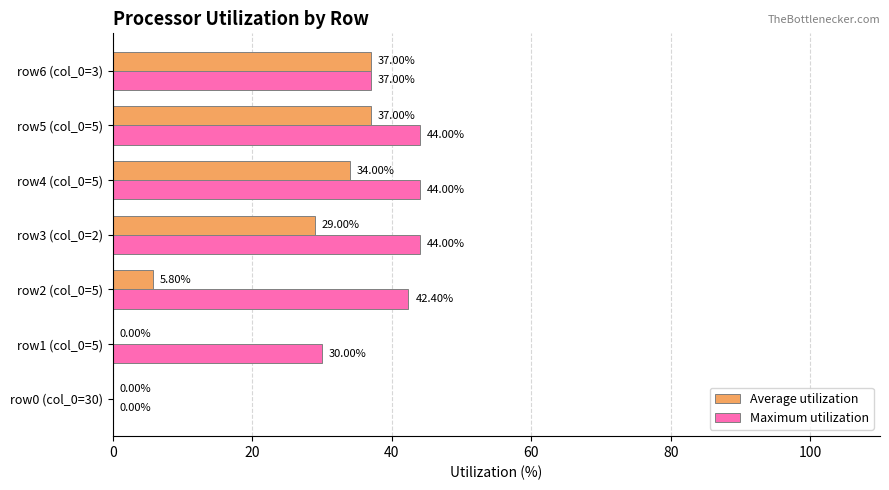

Which series has the largest total across all categories?

Maximum utilization